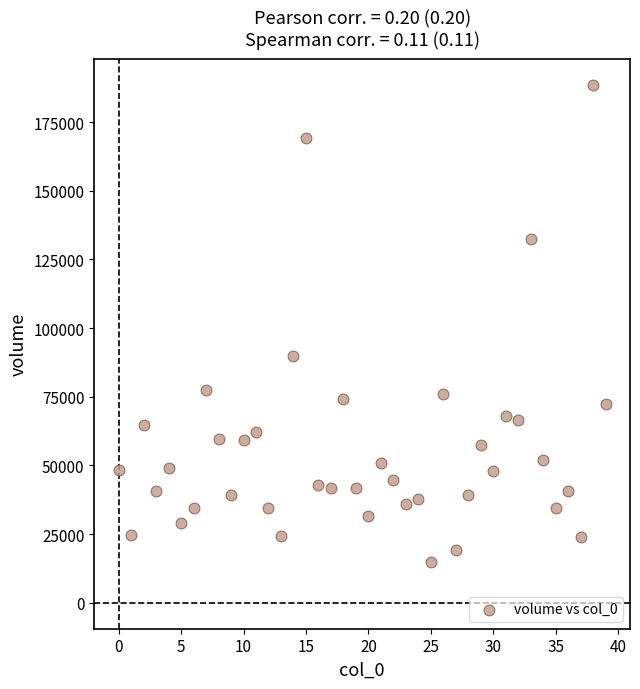

What is the range of Y values (max minus min)?

173827.7